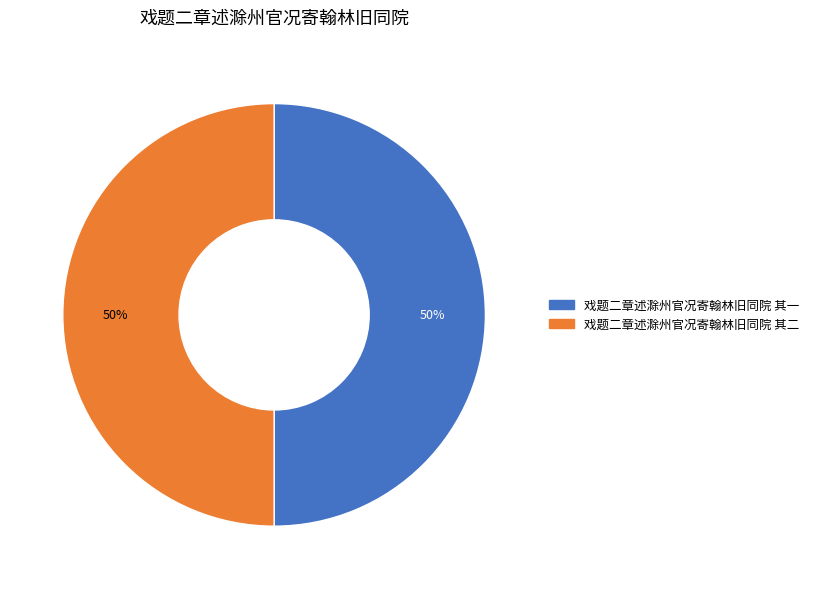

Approximately how many times larger is the value at 戏题二章述滁州官况寄翰林旧同院 其二 compared to 戏题二章述滁州官况寄翰林旧同院 其一?

1.0